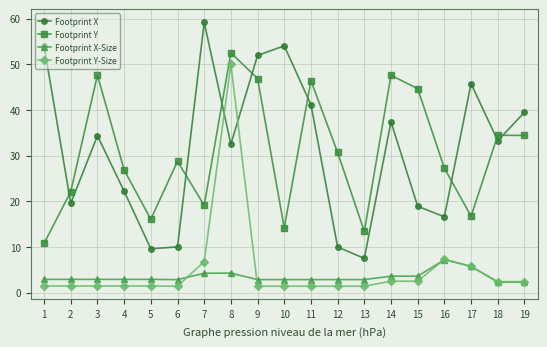

What is the total value across all series at 13?

25.2